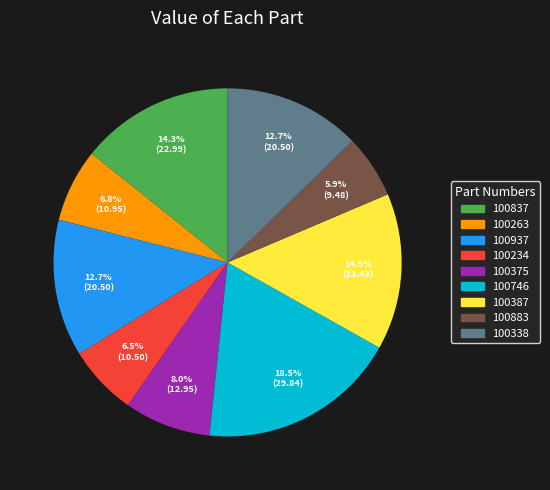

The 100263 slice represents 7% of the pie. True or false?

True